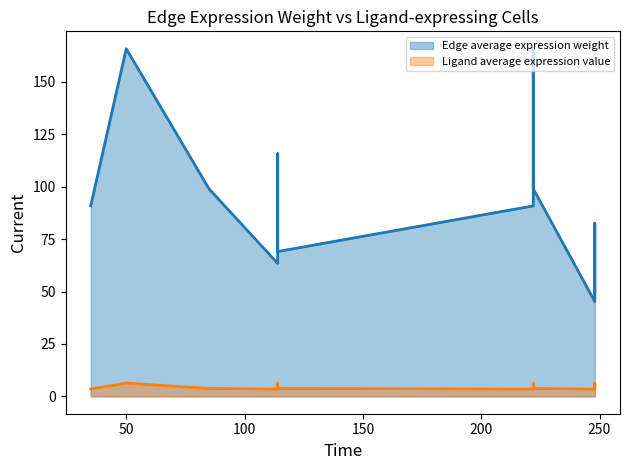

True or false: Ligand average expression value and Edge average expression weight cross at least once.

False